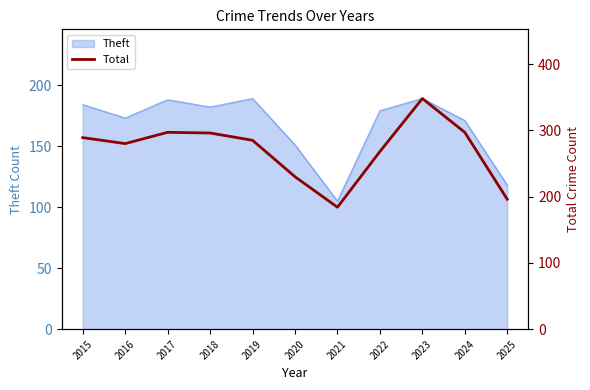

Rank the categories by value from lowest to highest.

2021, 2025, 2020, 2022, 2016, 2019, 2015, 2018, 2017, 2024, 2023